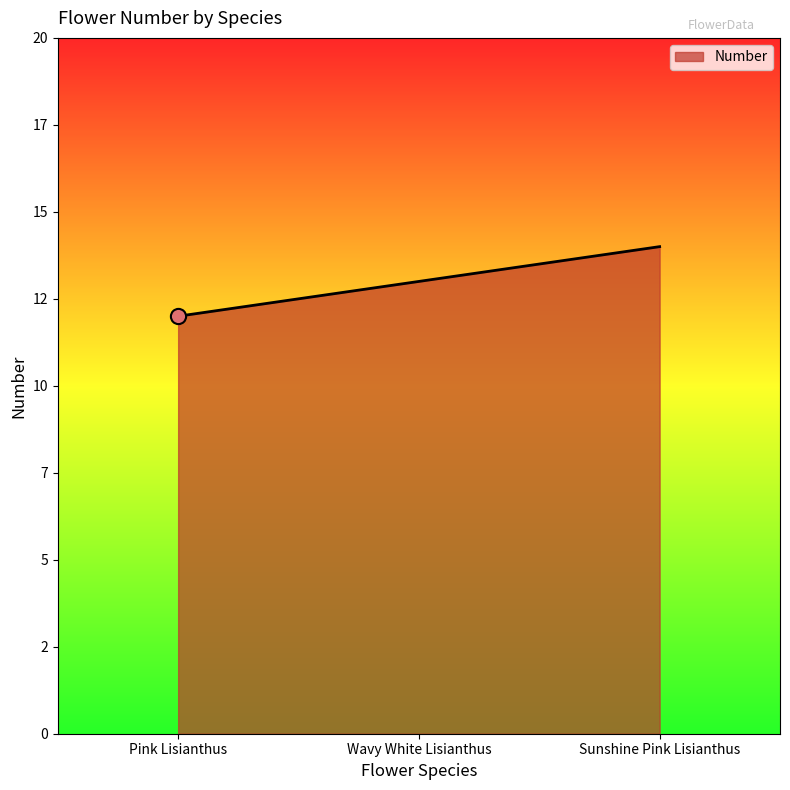

Between Wavy White Lisianthus and Pink Lisianthus, which is larger?

Wavy White Lisianthus